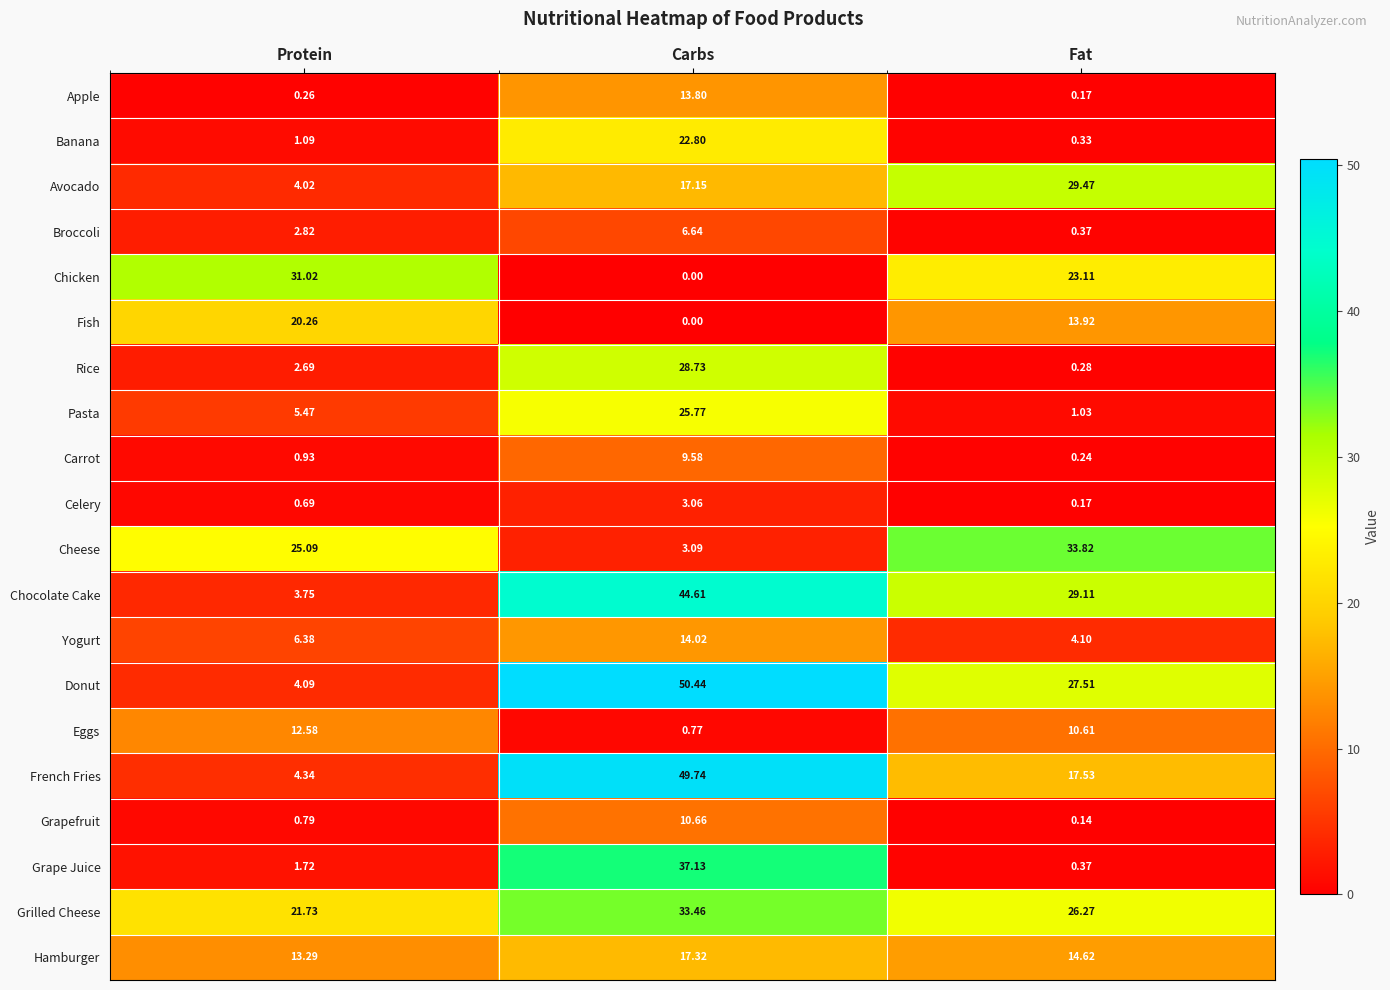

Which series has the largest total across all categories?

Donut